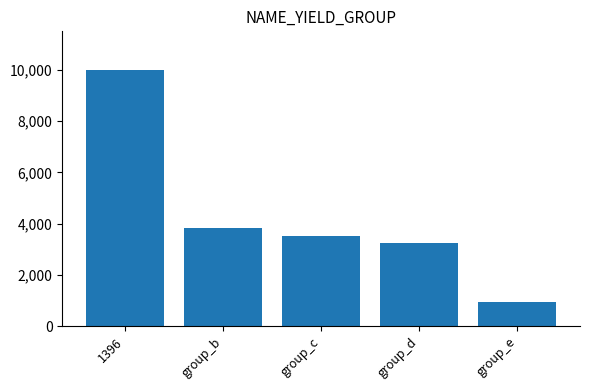

True or false: the data shows 950 at group_e.

True